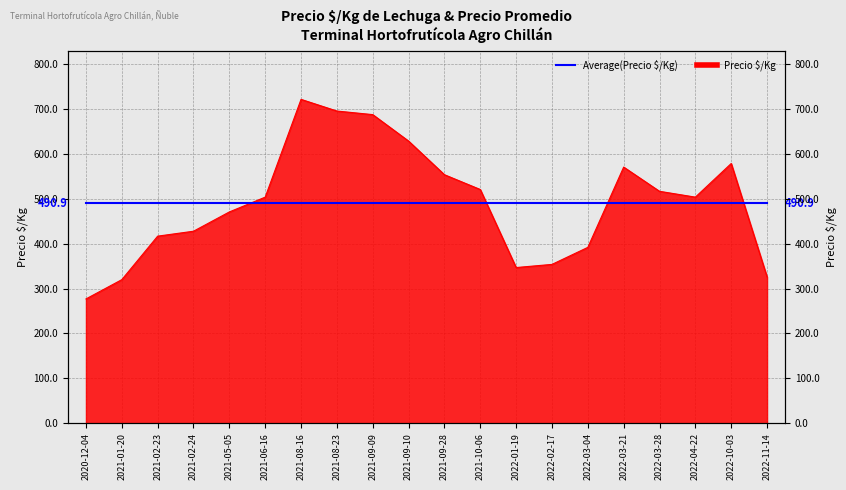

How many lines are shown in the chart?

1